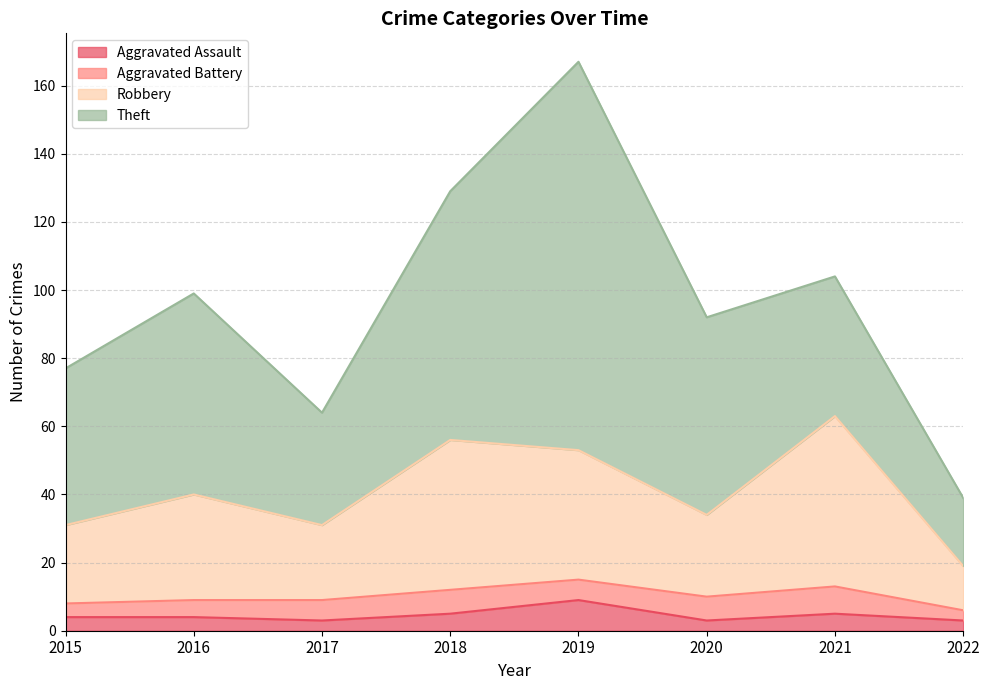

How many lines are shown in the chart?

4